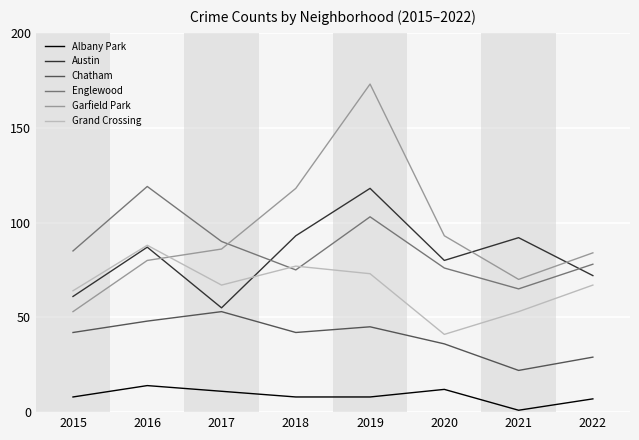

What is the smallest value displayed?

1